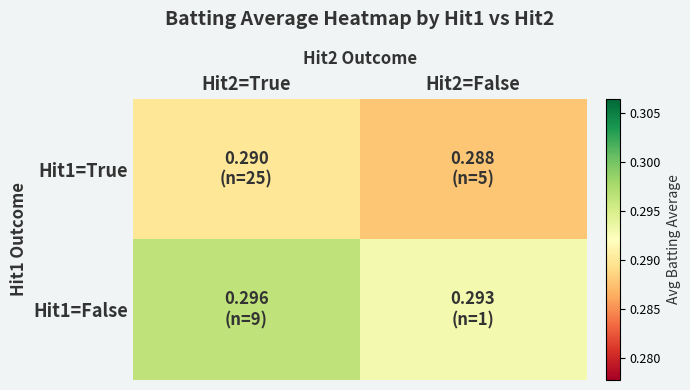

List the series in order of their peak value, highest first.

Hit1=False, Hit1=True